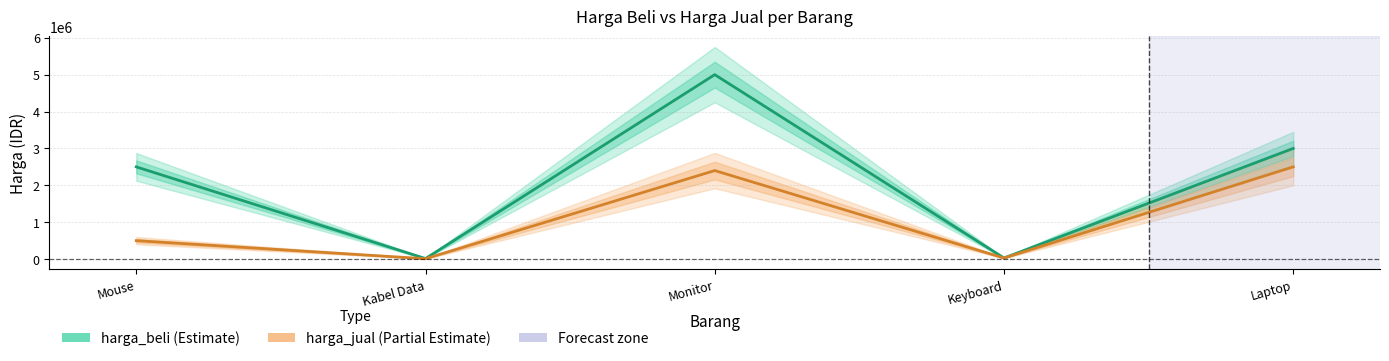

How many lines are shown in the chart?

2